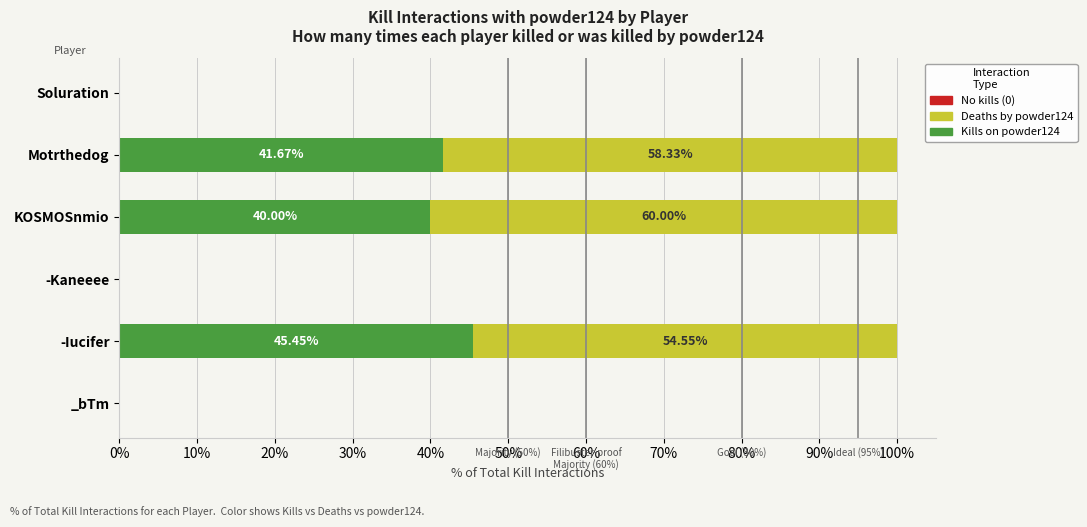

How many data points does each series have?

6